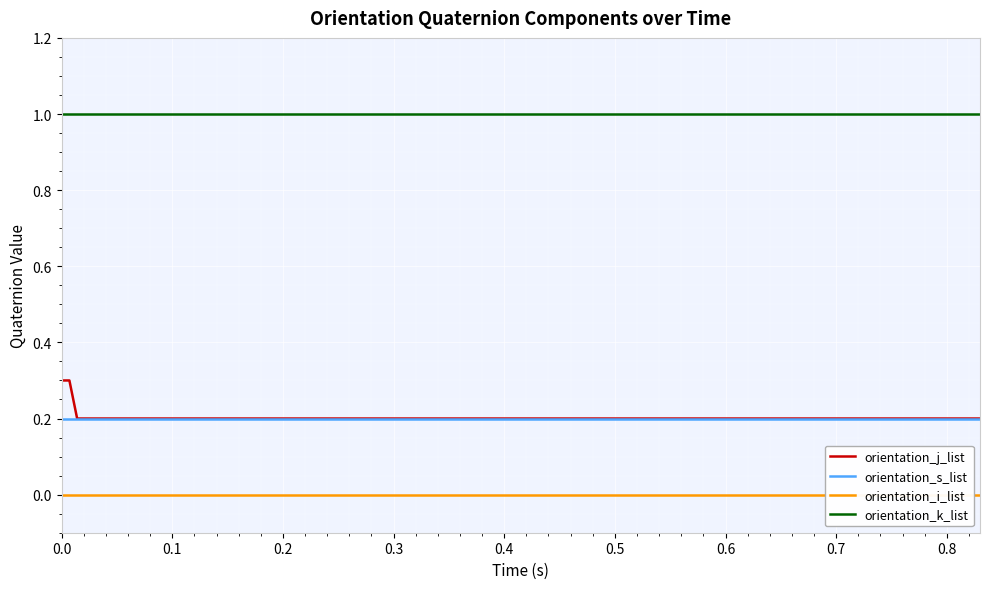

What is the minimum value for orientation_k_list?

1.0